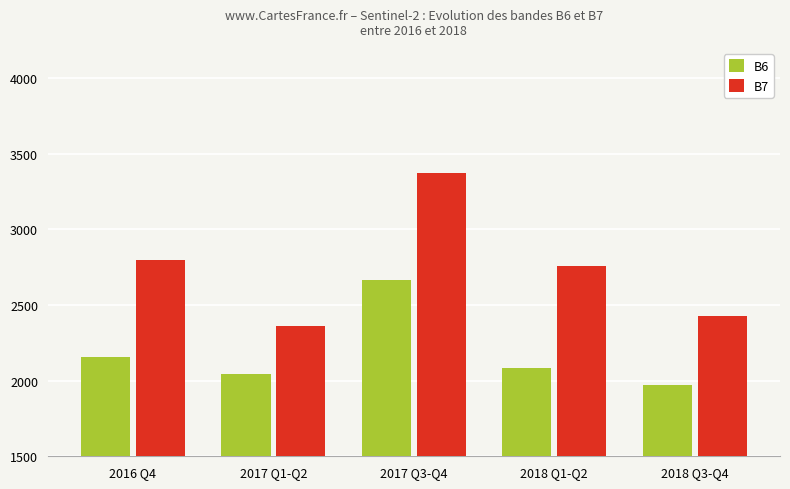

The value of B7 at 2018 Q3-Q4 is 4104. True or false?

False